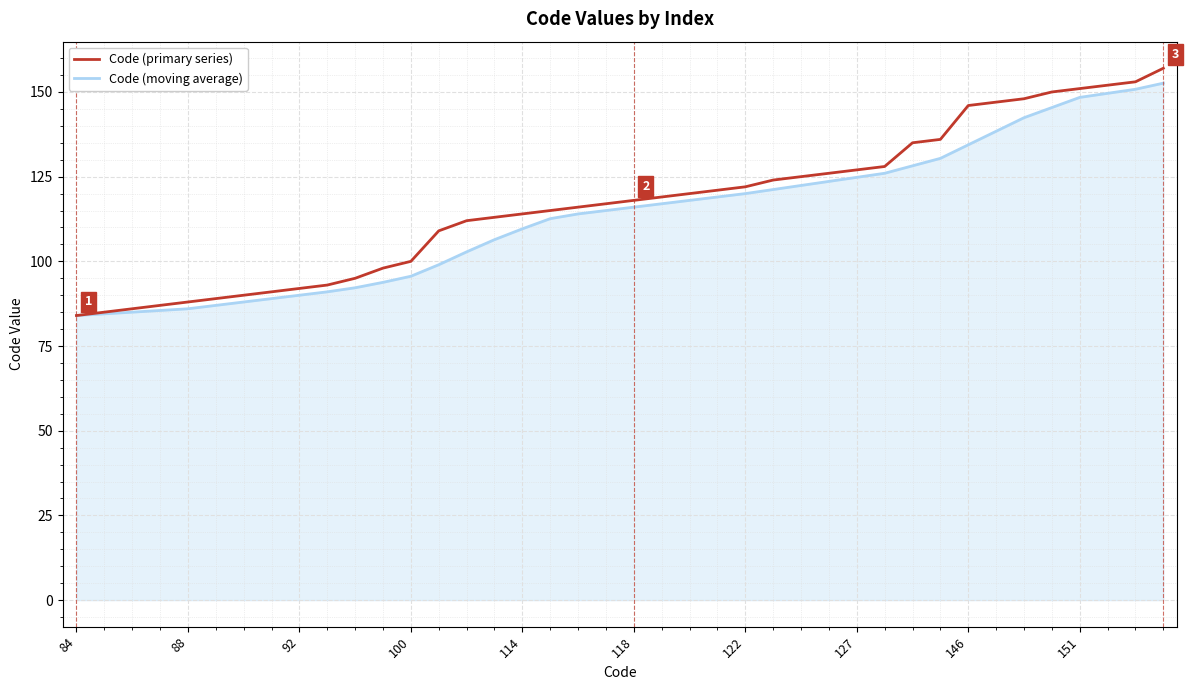

What is the smallest value displayed?

84.0